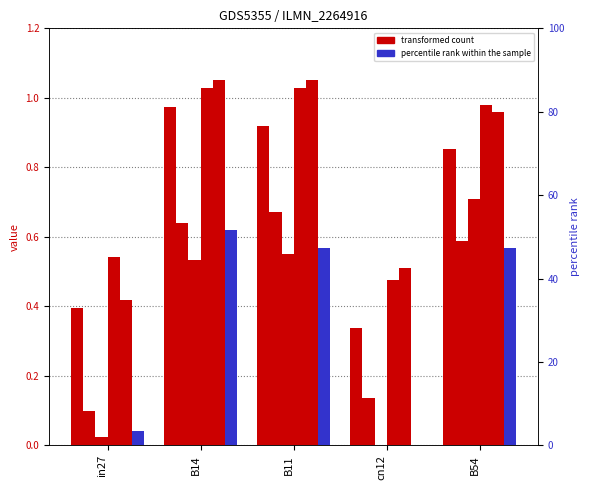

At which label is job454_scenario0_908 closest to 0?

cn12